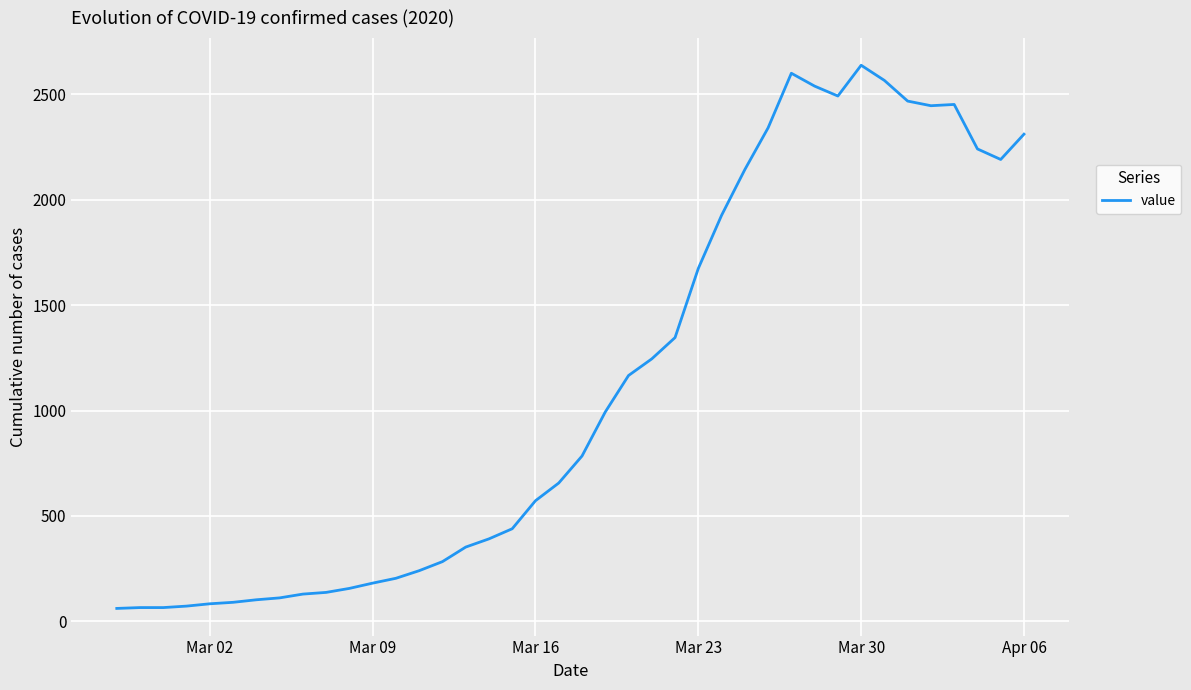

What is the difference between the maximum and minimum values?

2577